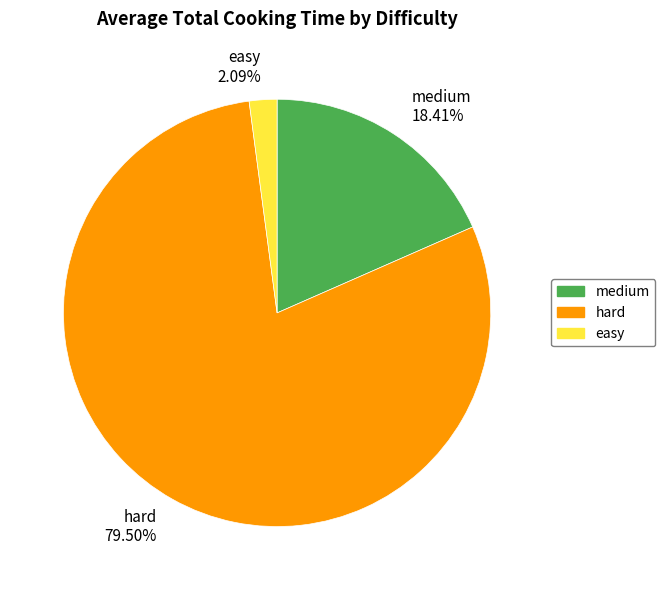

Approximately how many times larger is the value at hard compared to easy?

38.0